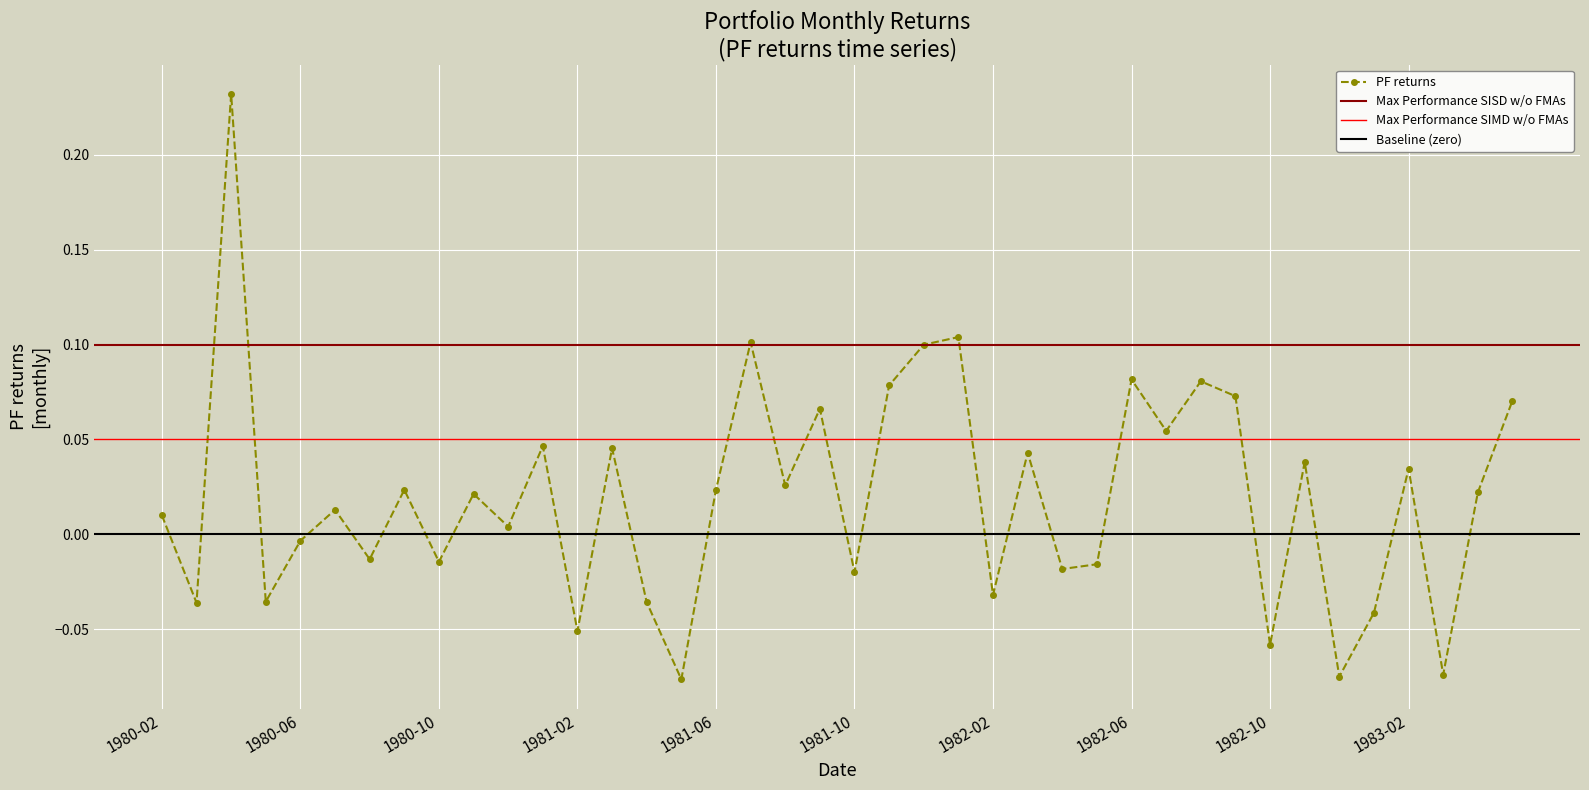

True or false: PF returns has more than 2 interior local peaks.

True